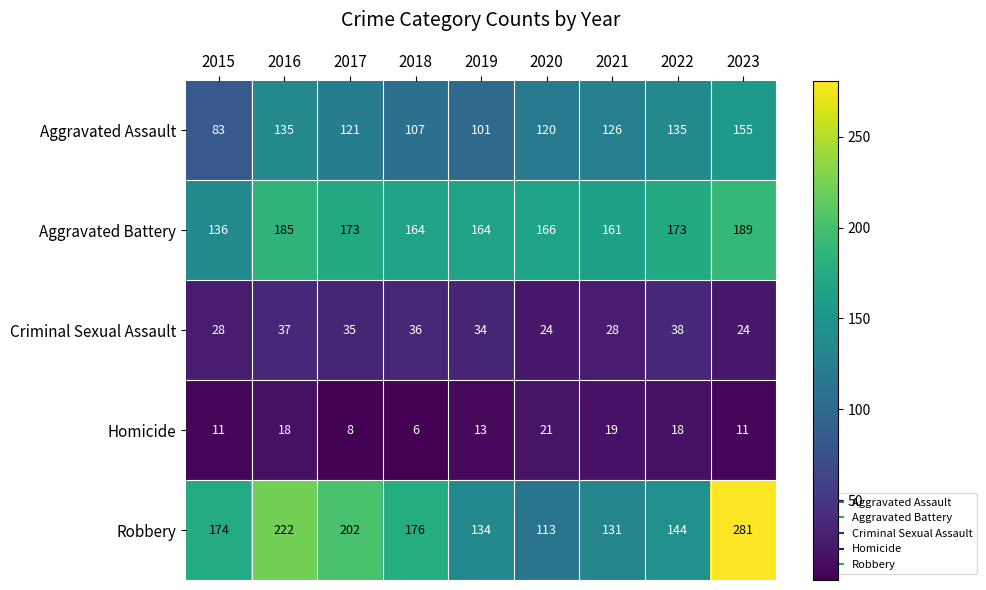

At which label does Criminal Sexual Assault first exceed 34?

2016